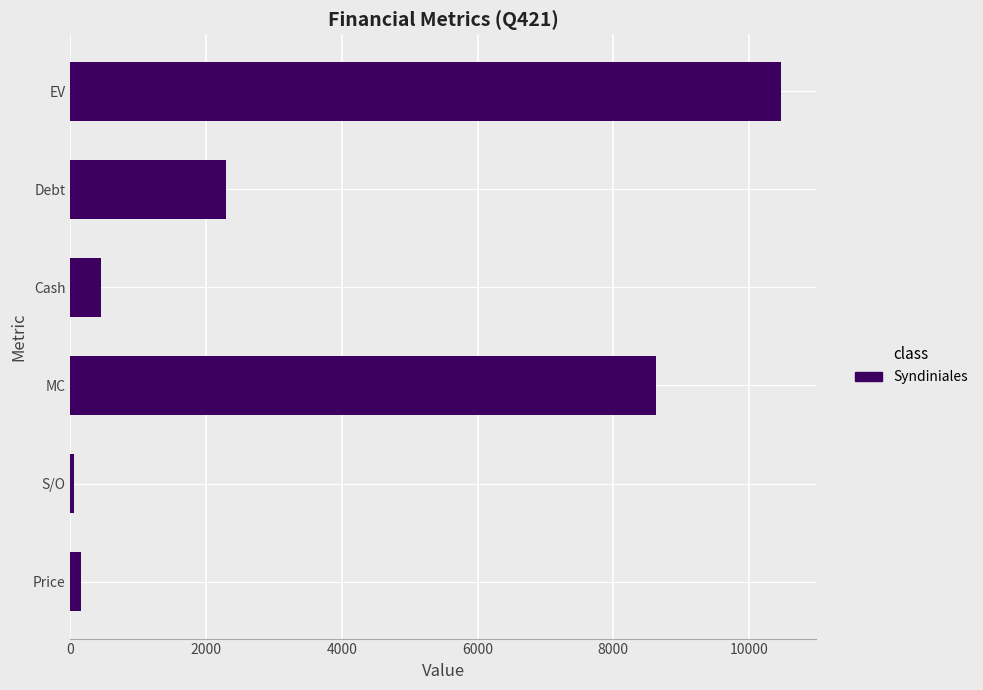

List the labels in order of value, largest first.

EV, MC, Debt, Cash, Price, S/O